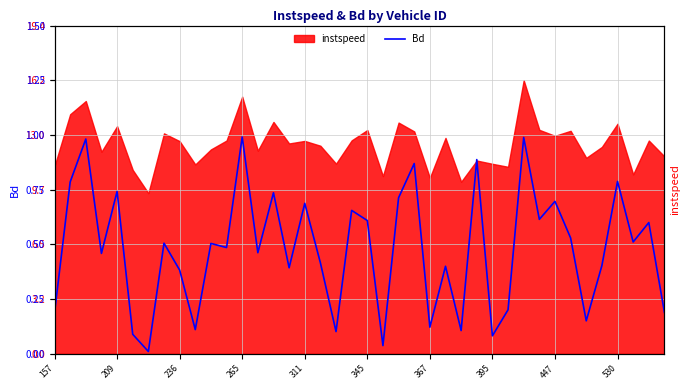

How many interior local peaks (higher than both neighbors) does the data have?

15